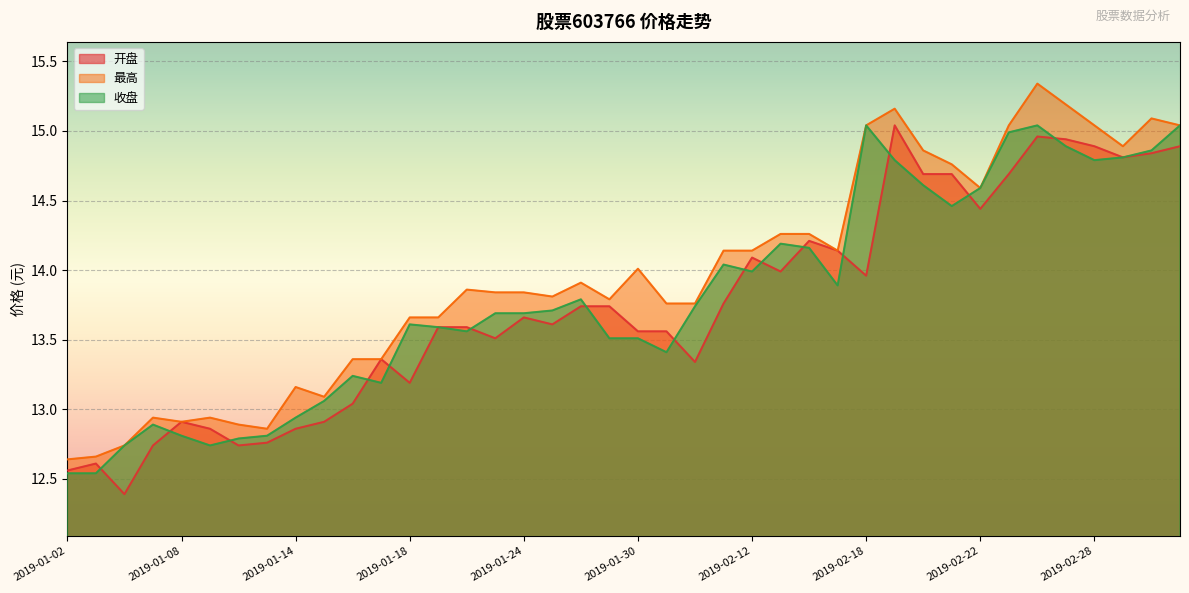

What is the value of the 开盘 point at the 12th from the left?

13.4